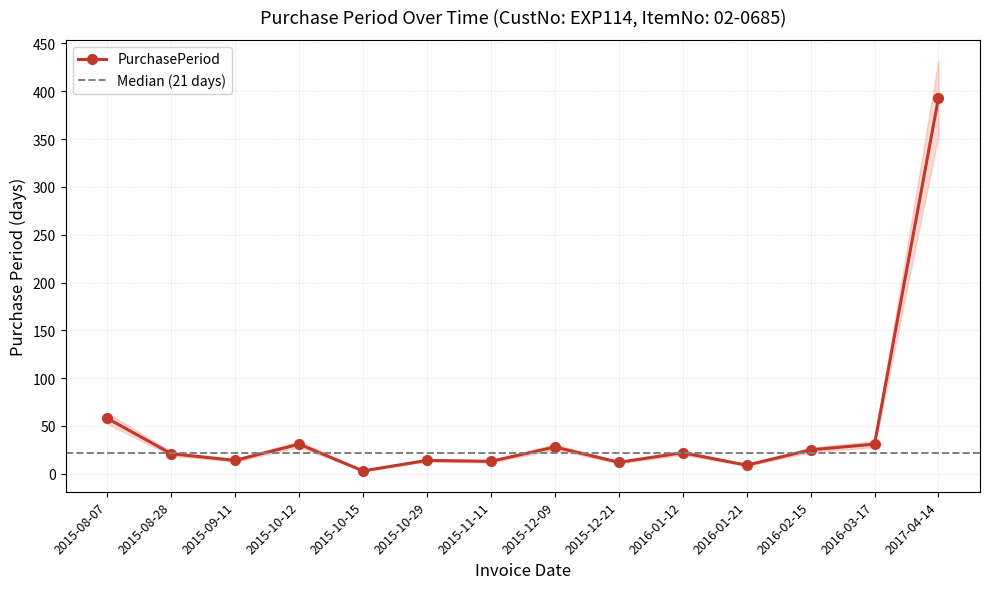

What is the sum of all values?

674